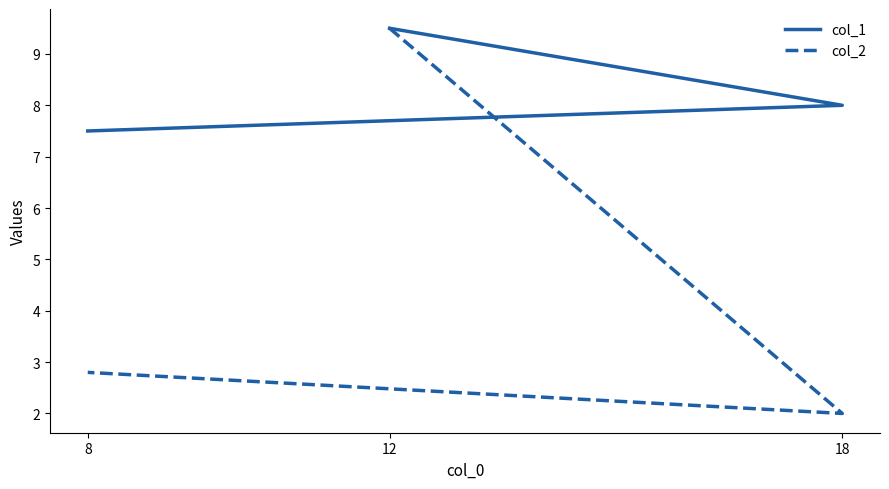

Count the col_1 values in the range 7 to 9.

2